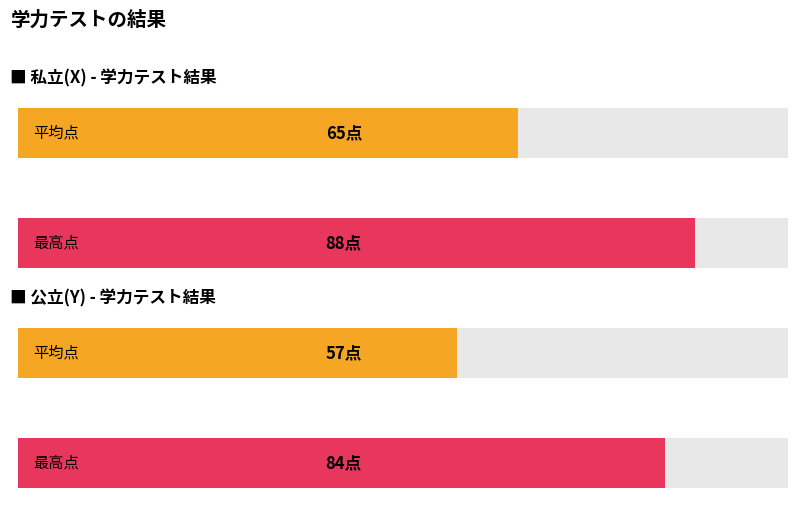

List the series in order of their peak value, lowest first.

公立(Y), 私立(X)